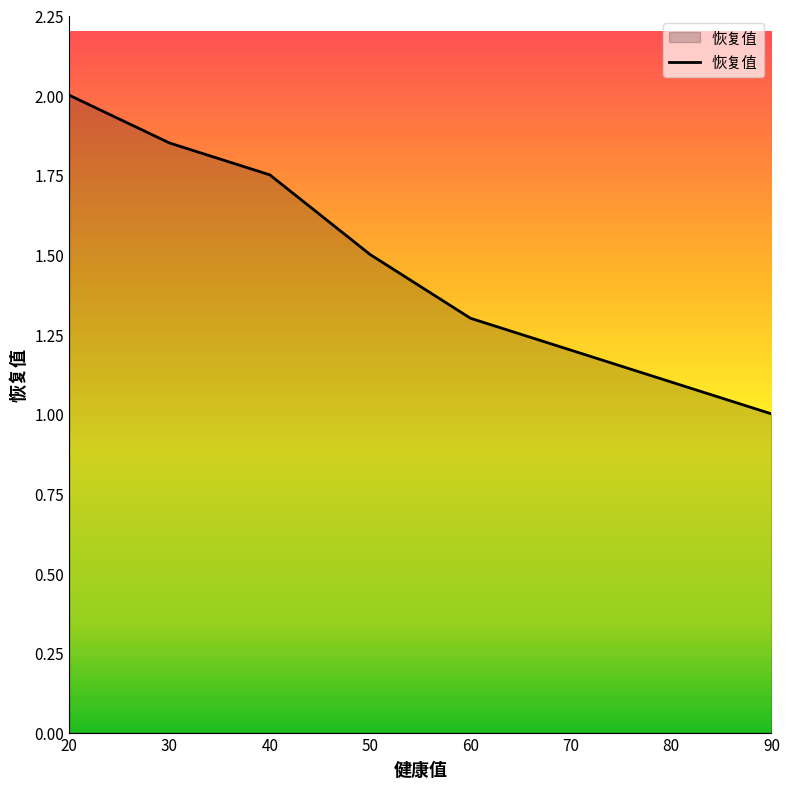

What is the approximate value at 20?

2.0